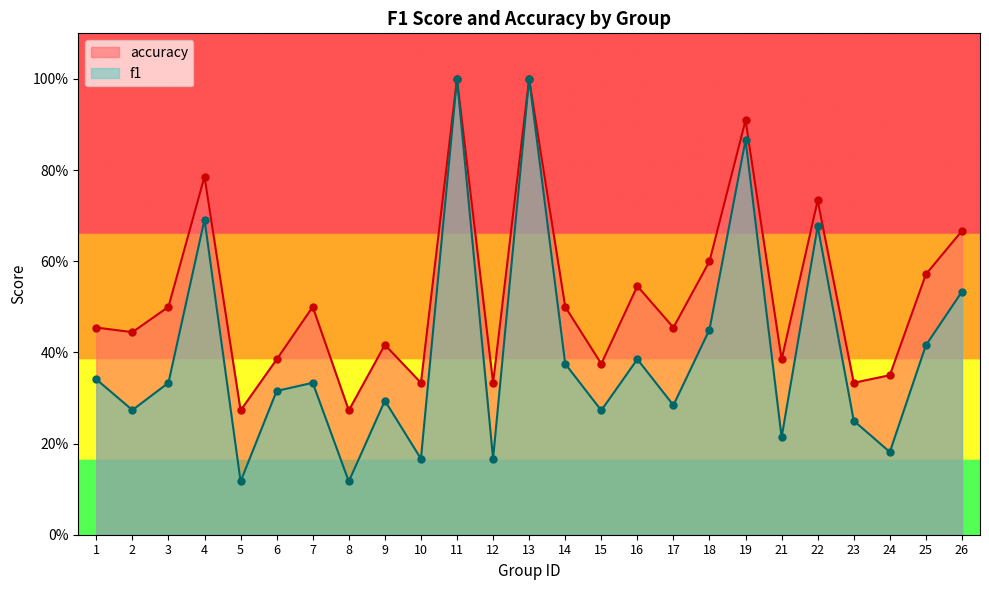

What is the total value across all series at 3?

0.8